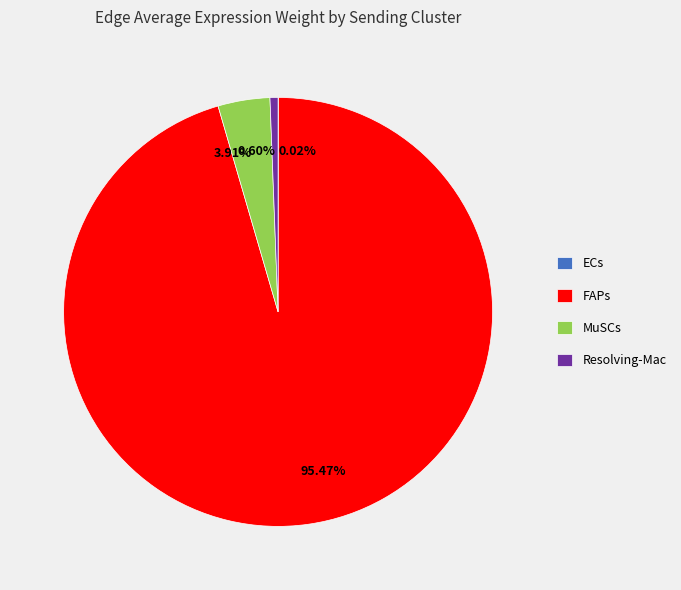

Which slice represents more than half of the pie?

95.47%